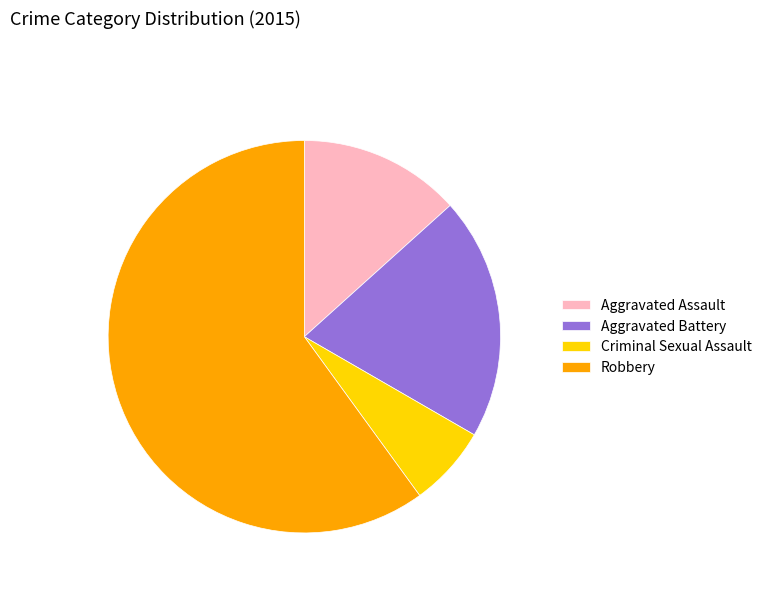

Count the number of slices in the pie.

4